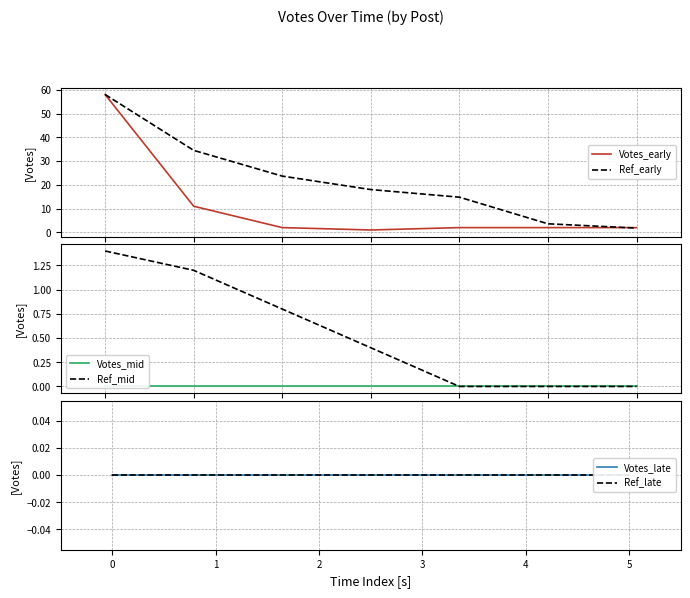

What is the lowest value of the Ref_early series?

1.8